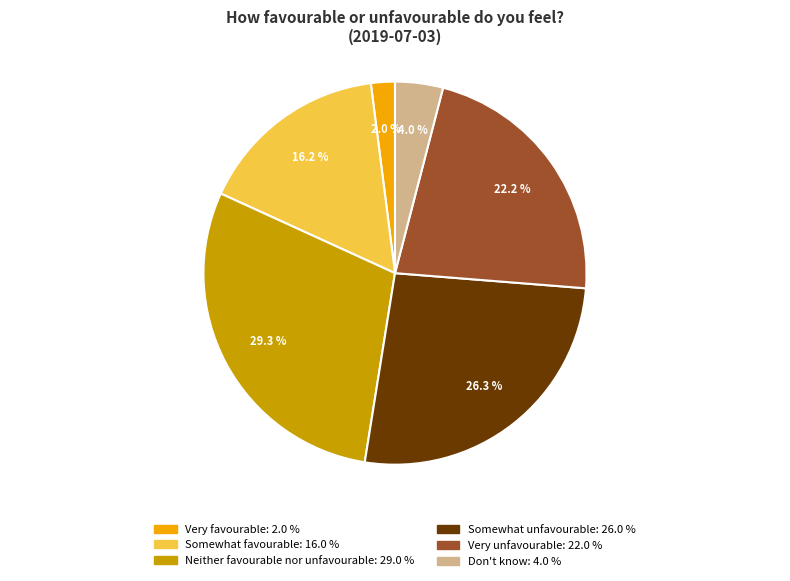

To the nearest percent, what percentage of the pie is Neither favourable nor unfavourable?

29%